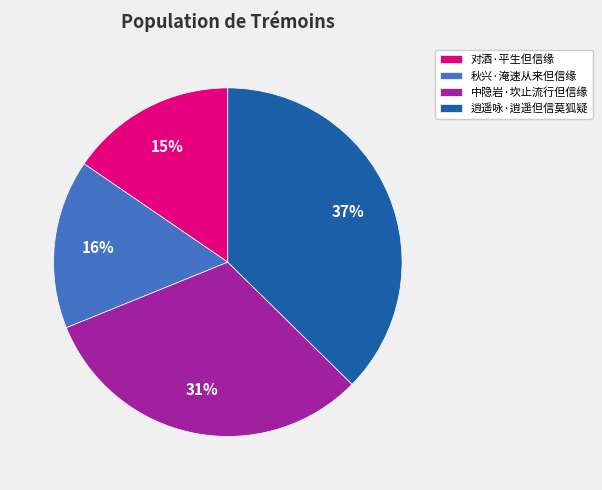

To the nearest percent, what is the difference between the 逍遥咏·逍遥但信莫狐疑 and 对酒·平生但信缘 slice percentages?

22%